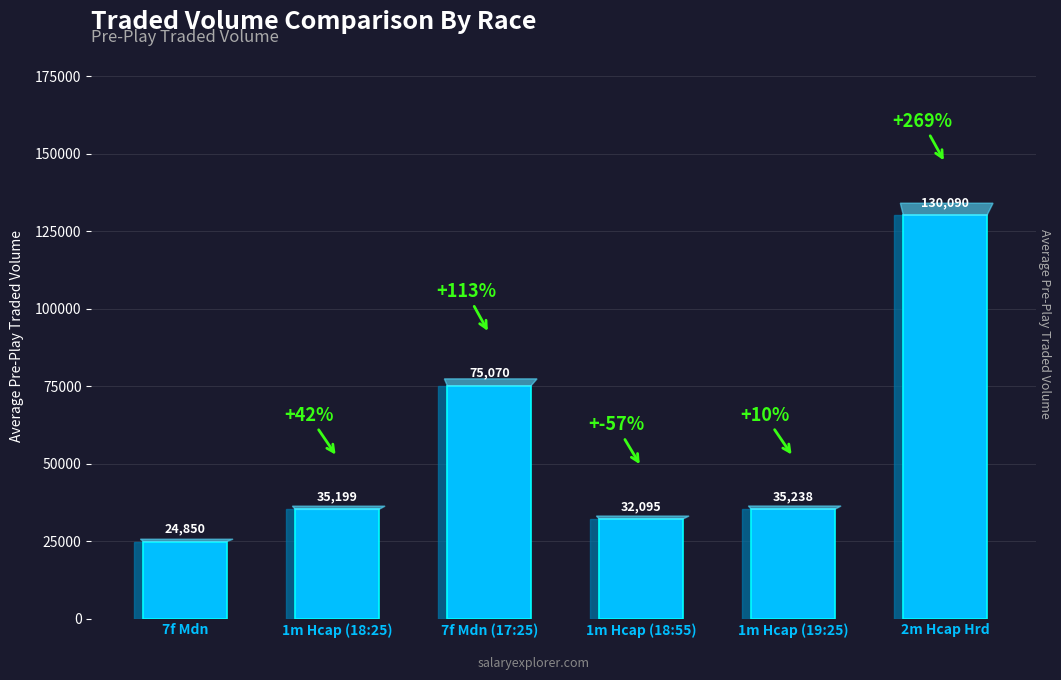

What is the value of the 2nd bar from the left?

35199.0